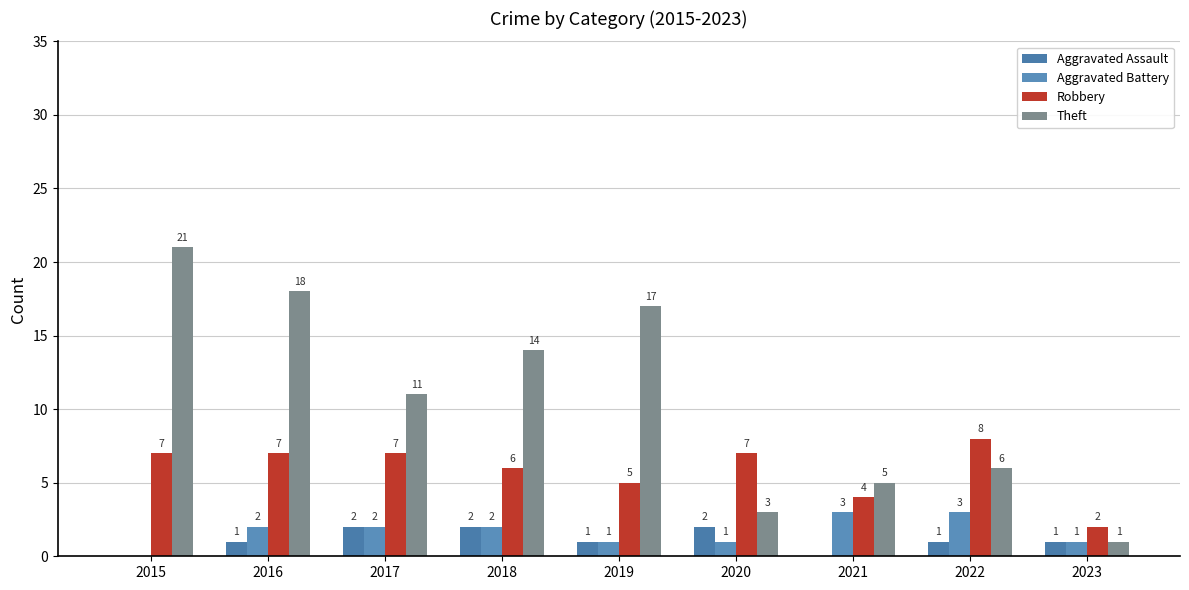

Is it true that Aggravated Assault equals 0 at 2021?

True